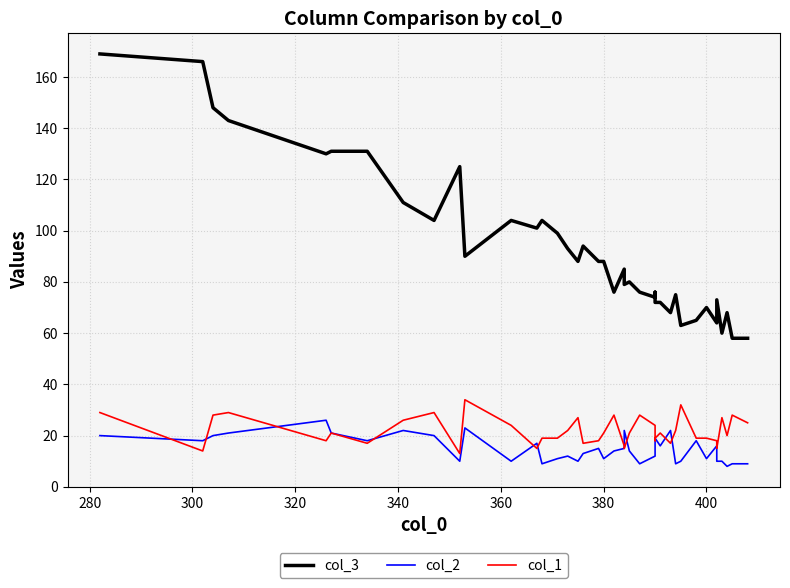

In col_3, how many points are higher than both neighbors (excluding endpoints)?

11